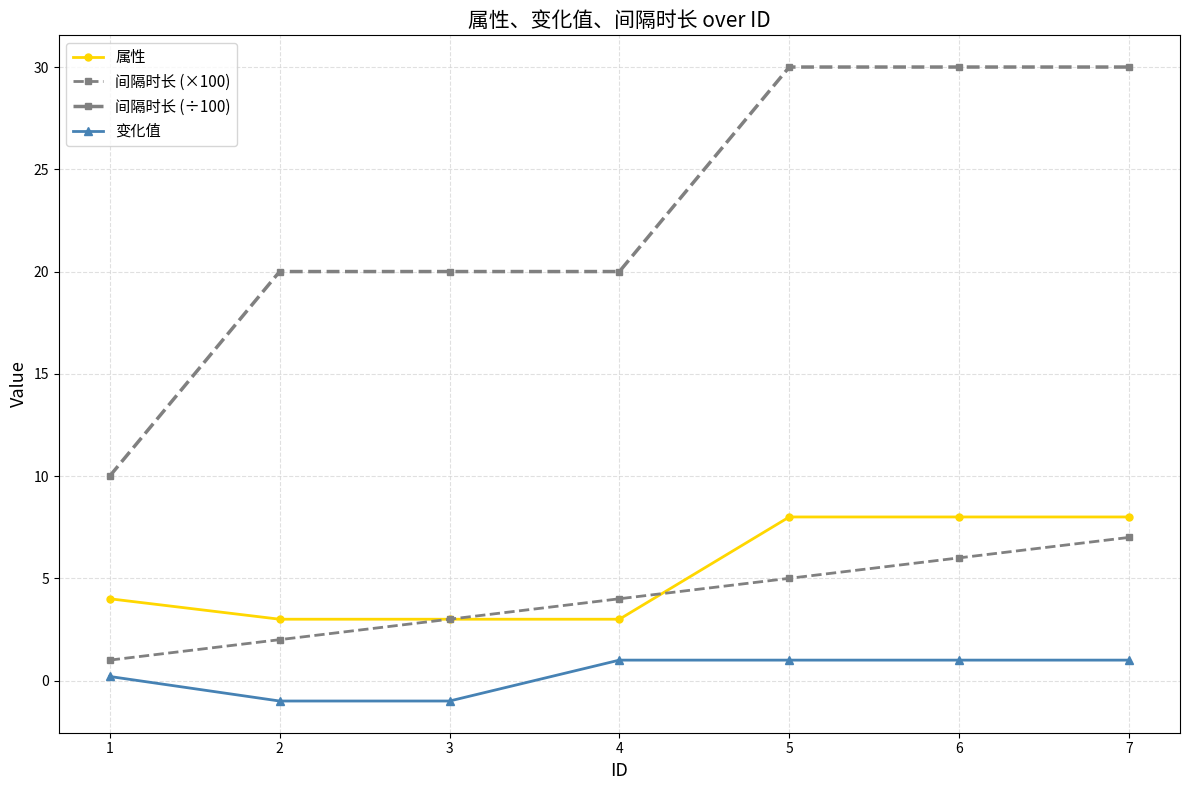

What is the difference between the maximum and minimum values in the 间隔时长 (÷100) series?

20.0